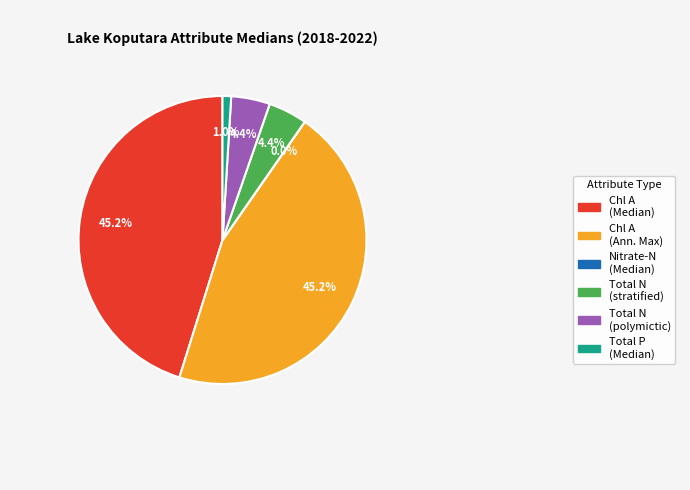

Combined, what portion of the pie is Chl A (Median) and Total N (stratified)?

49.5%